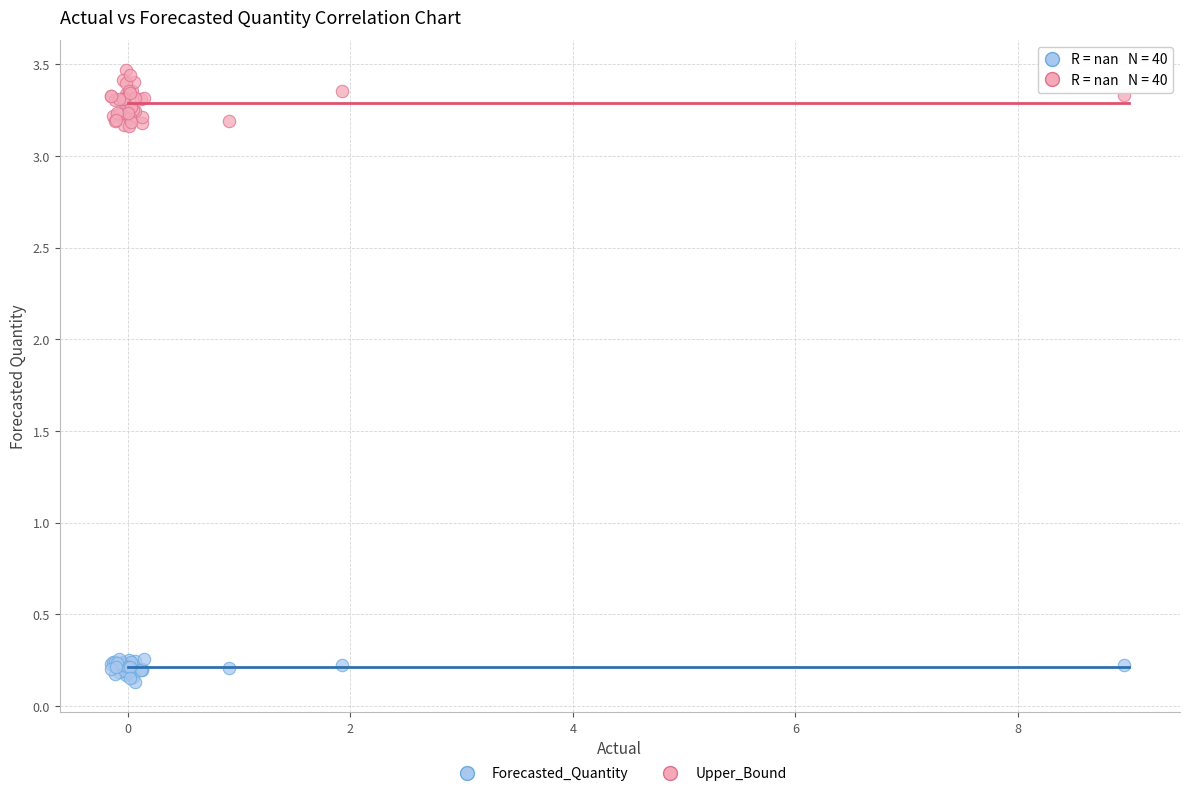

Which series contains the lowest Y value?

Forecasted_Quantity